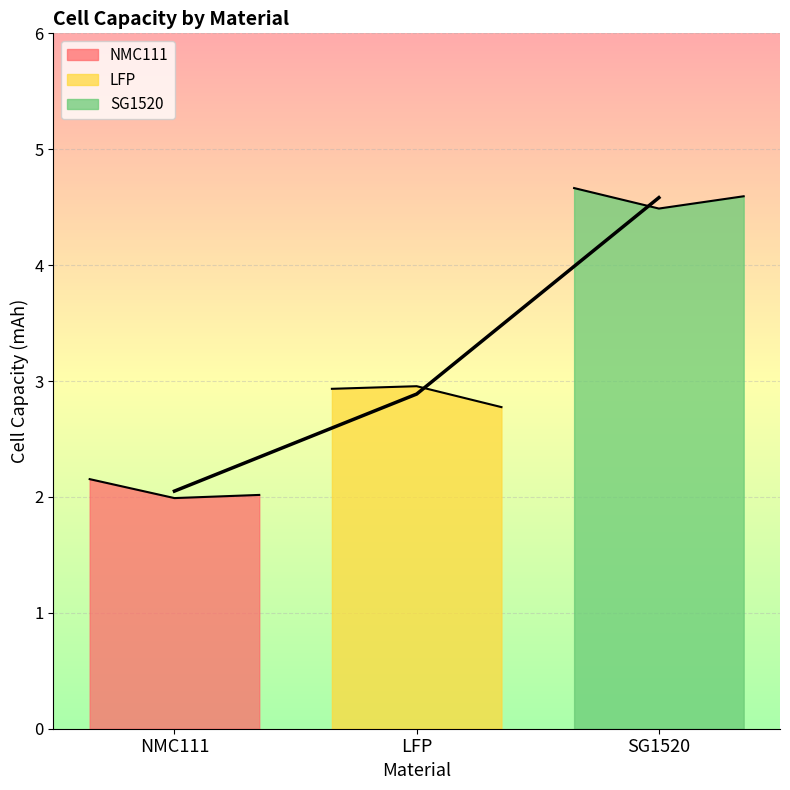

What is the value of the NMC111 point at the 3rd from the left?

2.0